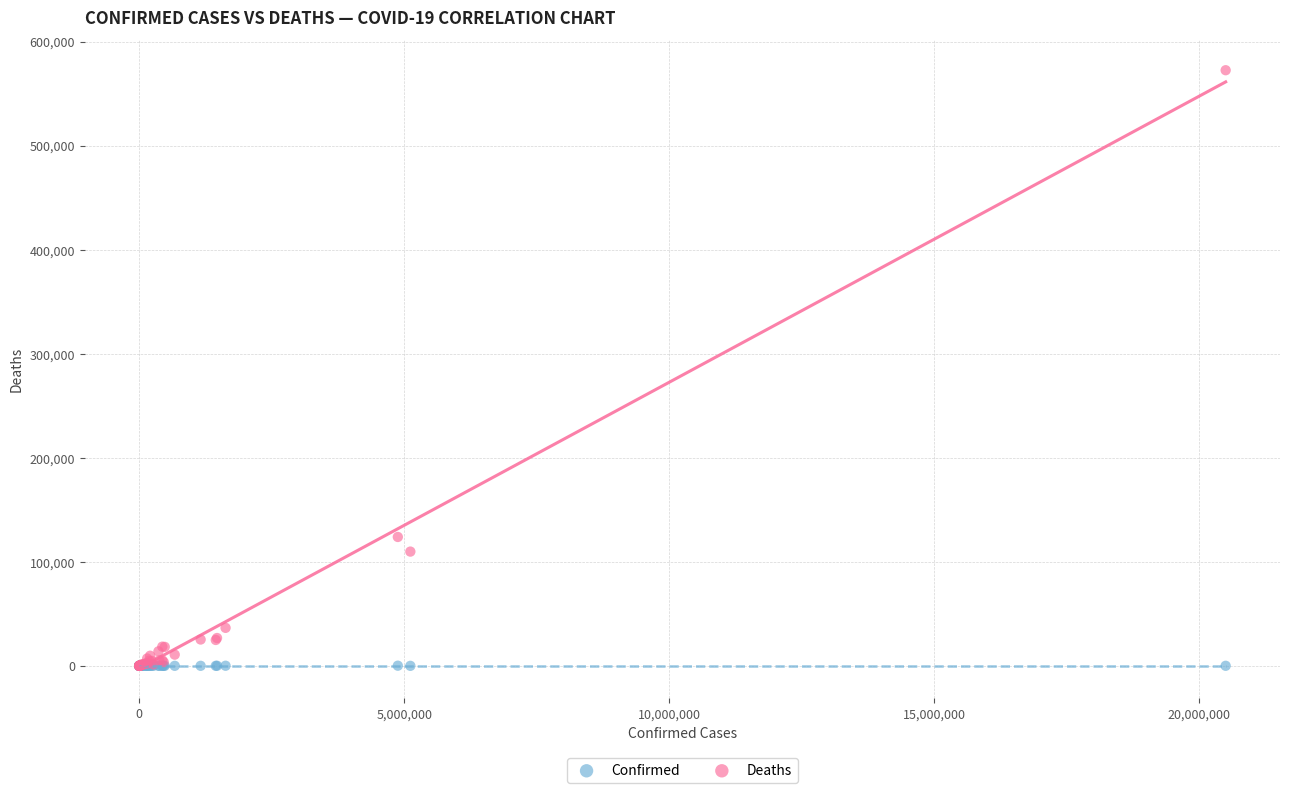

Across all series, what Y value is closest to 286321?

123901